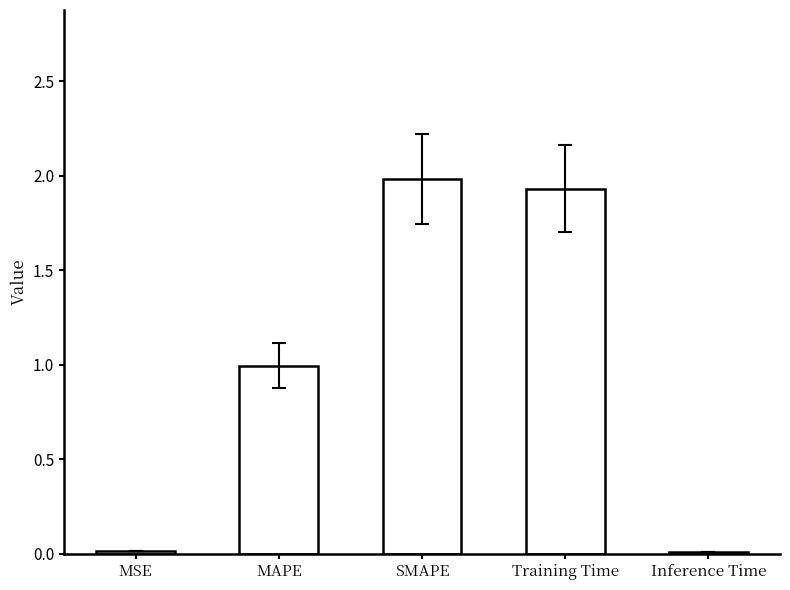

How many distinct data groups are displayed?

1